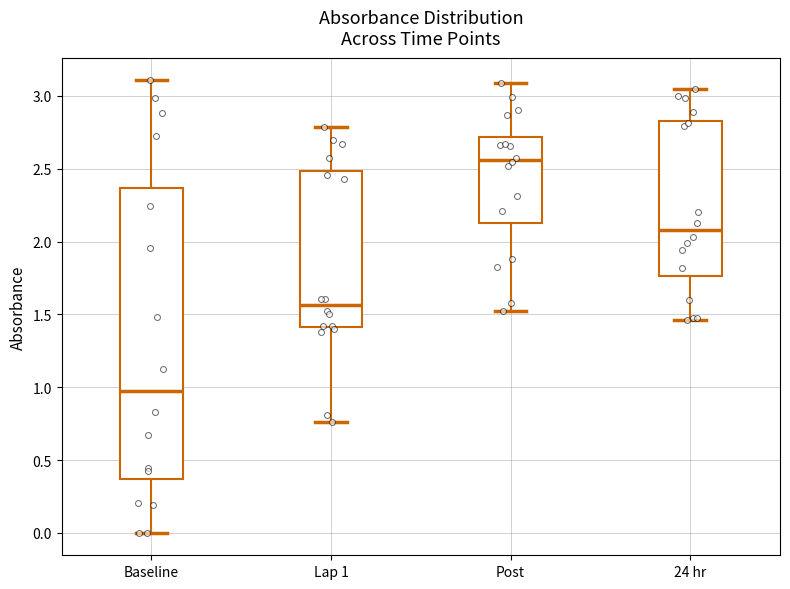

Where does the median line of the box for Lap 1 sit on the y-axis? The values are not printed on the chart, so give them approximately, as read against the axis.

1.55